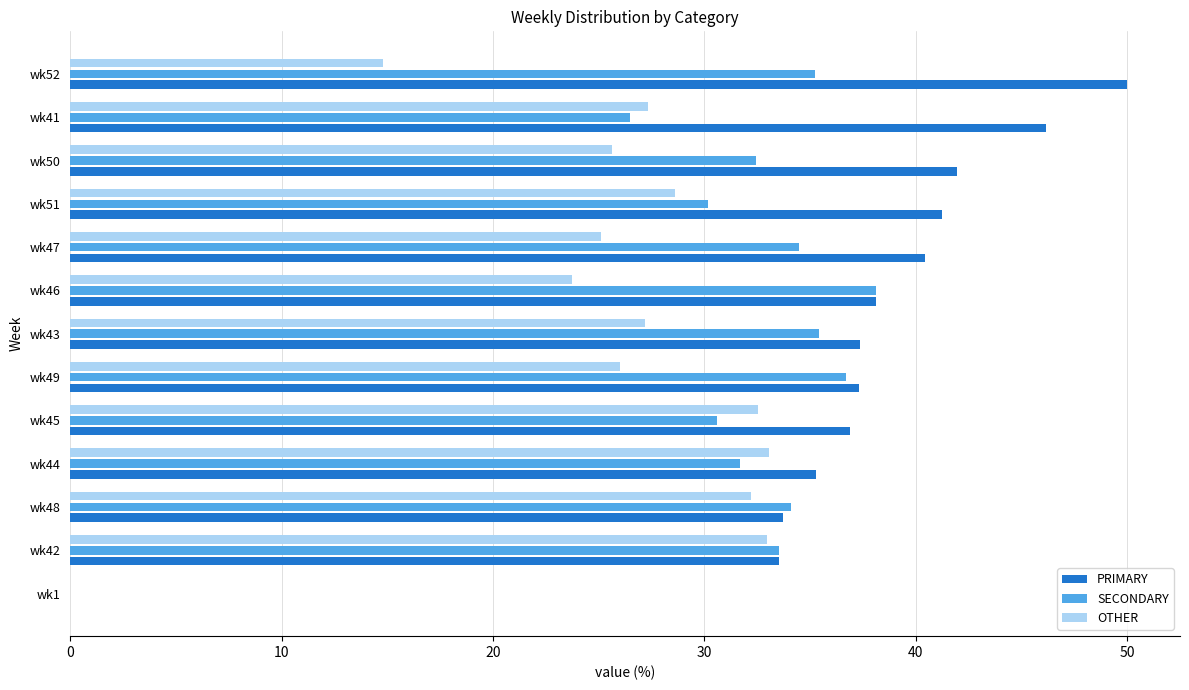

How many positive values does the OTHER series have?

12